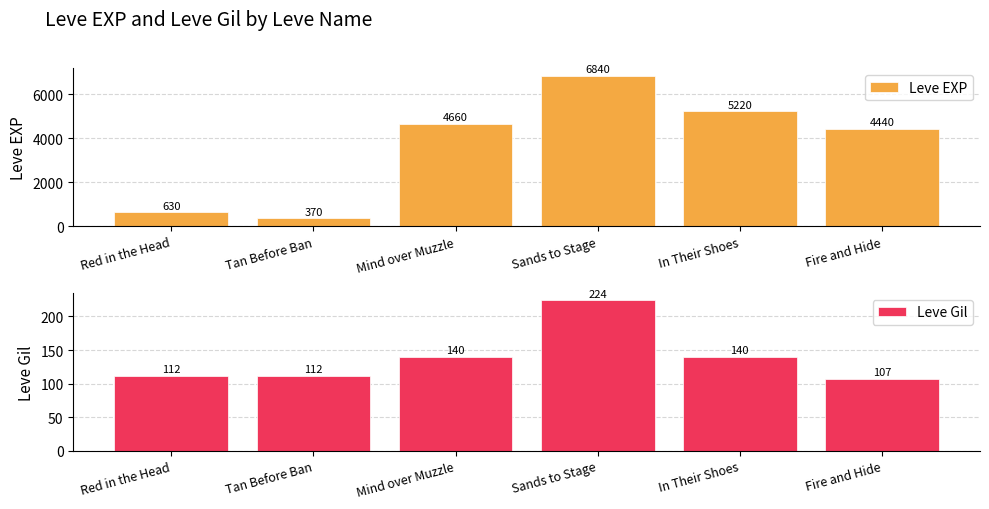

List the series in order of their peak value, lowest first.

Leve Gil, Leve EXP